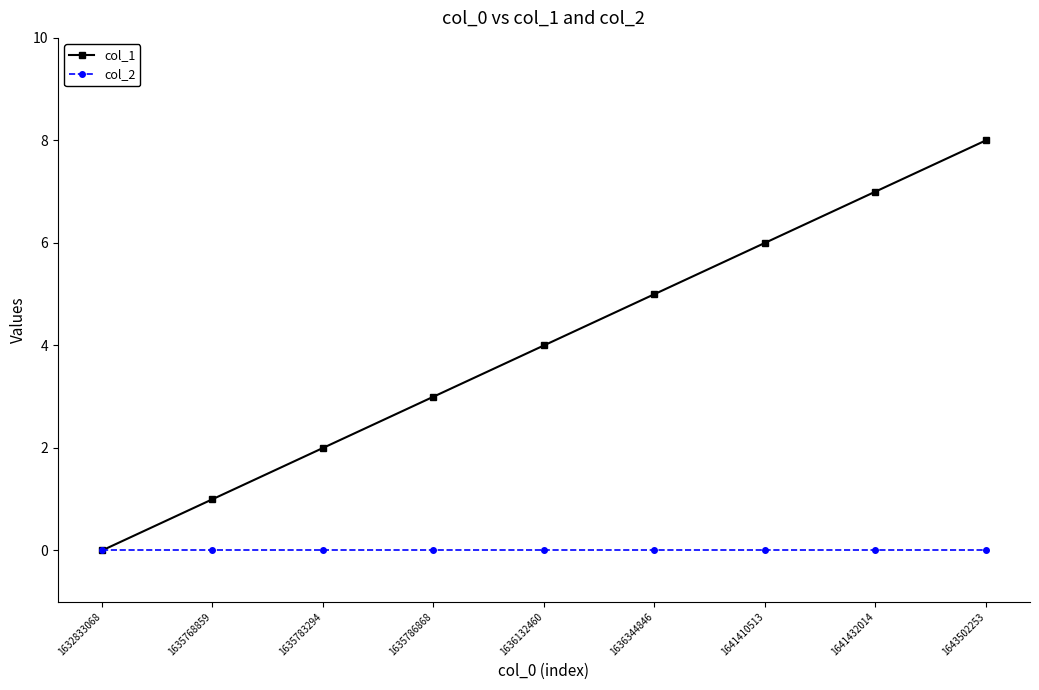

Which category has the highest value across all series?

1643502253